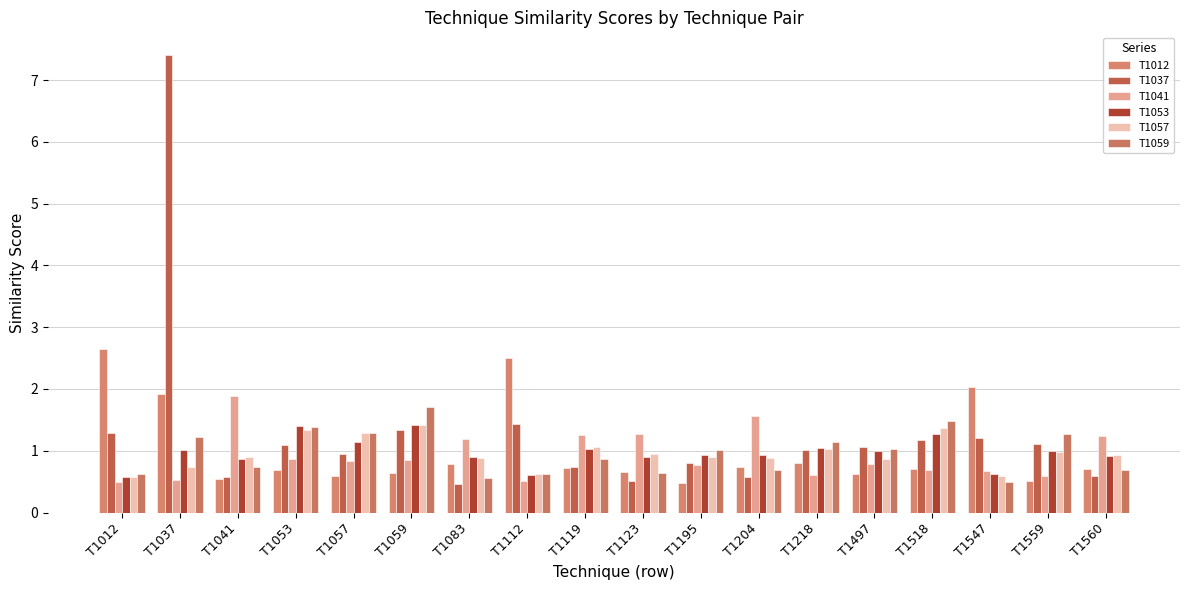

What is the value of the T1041 bar at the 18th from the left?

1.2